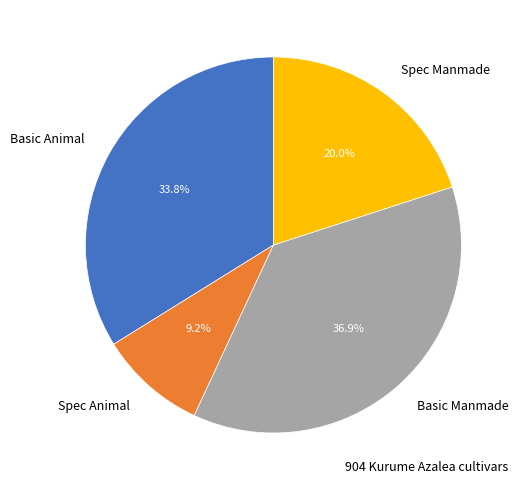

Count the number of slices in the pie.

4